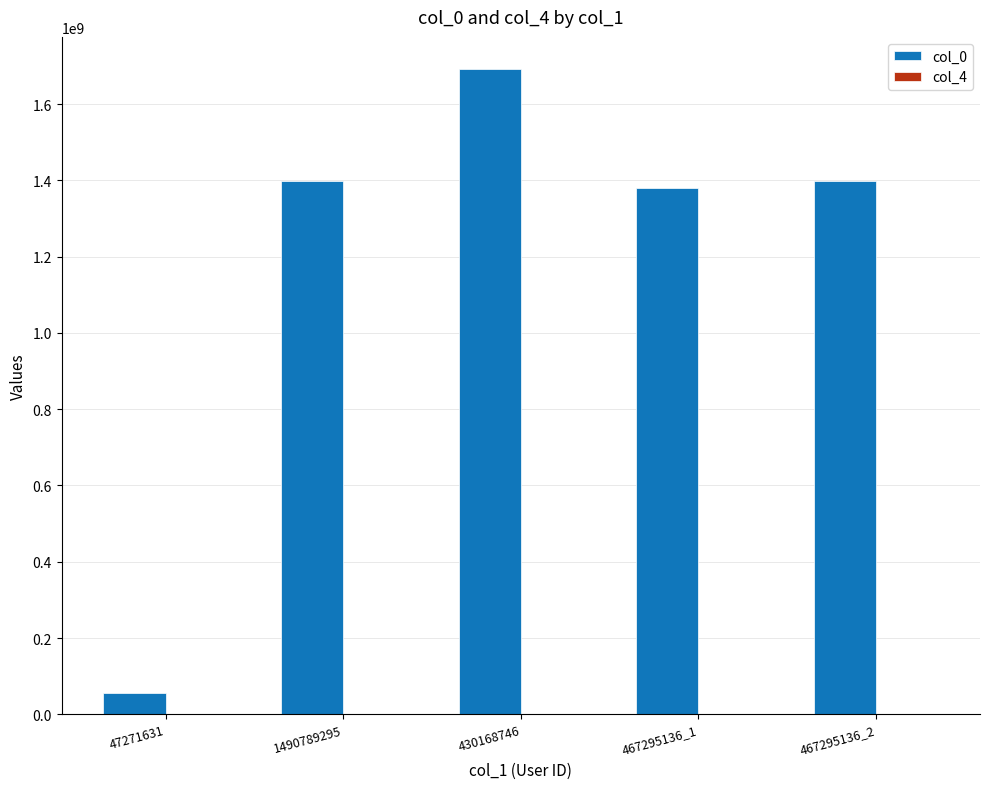

At which category is the sum across all series the highest?

430168746